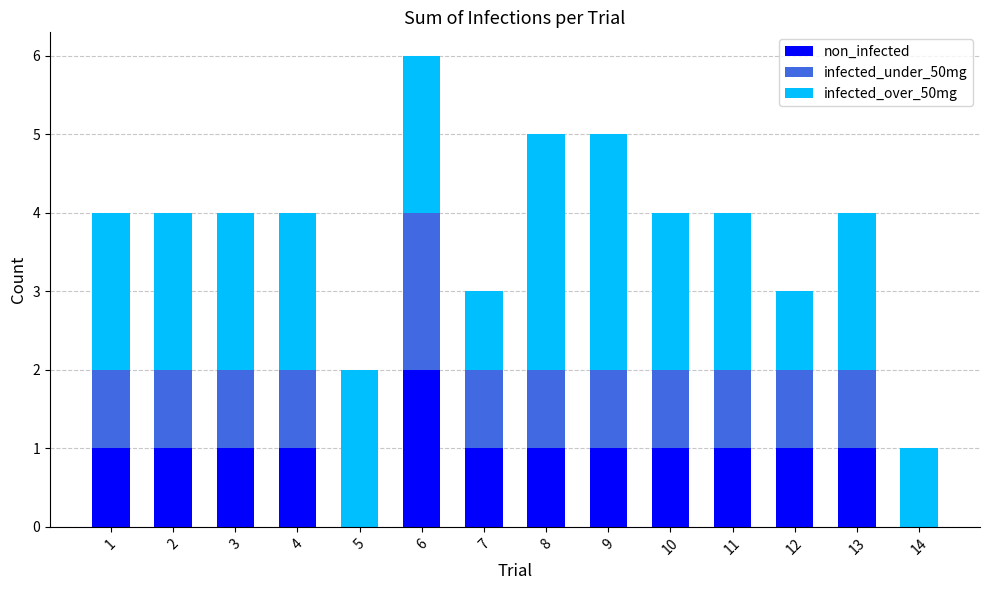

The value of non_infected at 8 is 1. True or false?

True